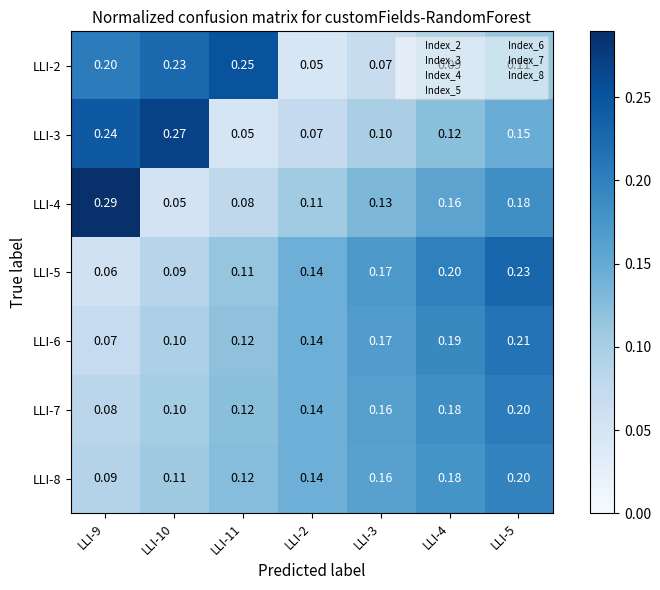

Count the number of data series in this chart.

7